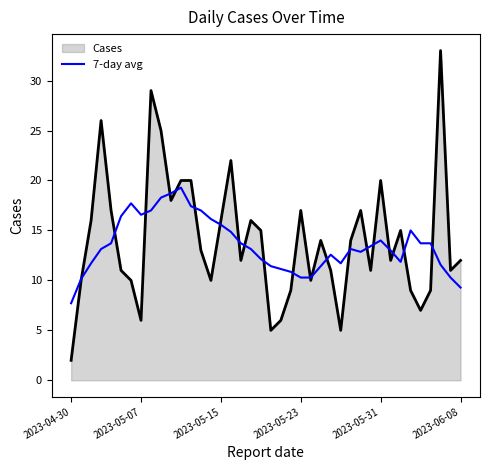

Rank the series by their maximum value, from lowest to highest.

7-day avg, Cases